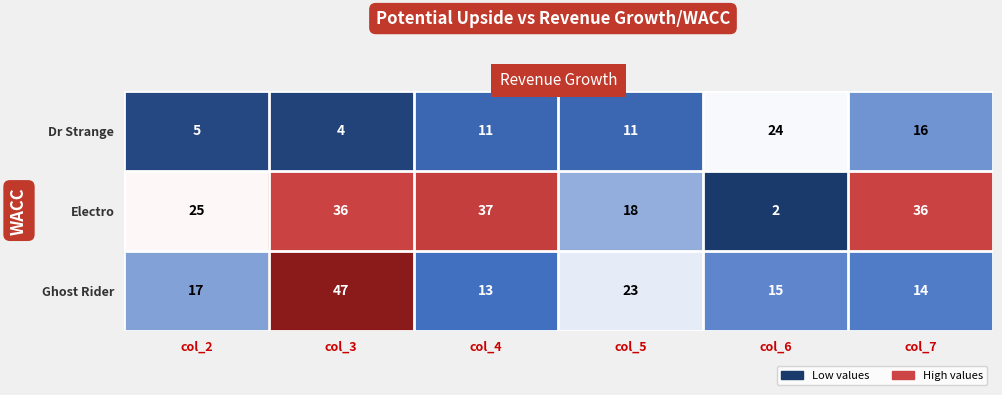

Where is Electro nearest to the value 19?

col_5